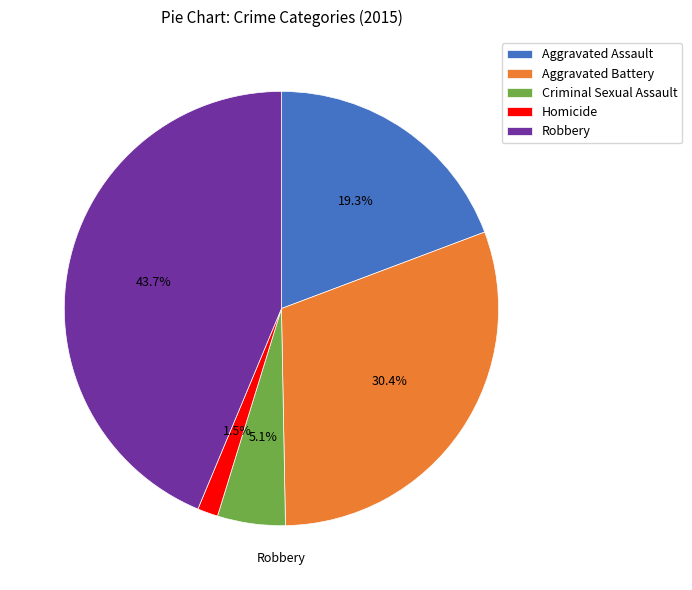

Is it true that Robbery is 44% of the pie?

True